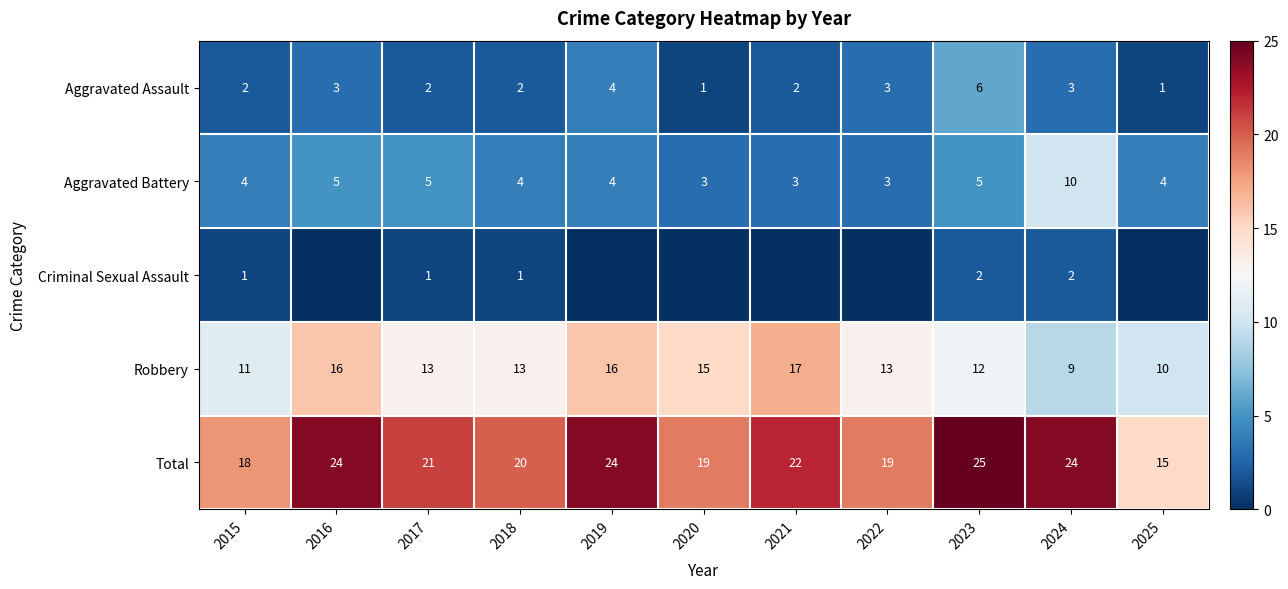

What is the difference between the highest and lowest values at 2015?

17